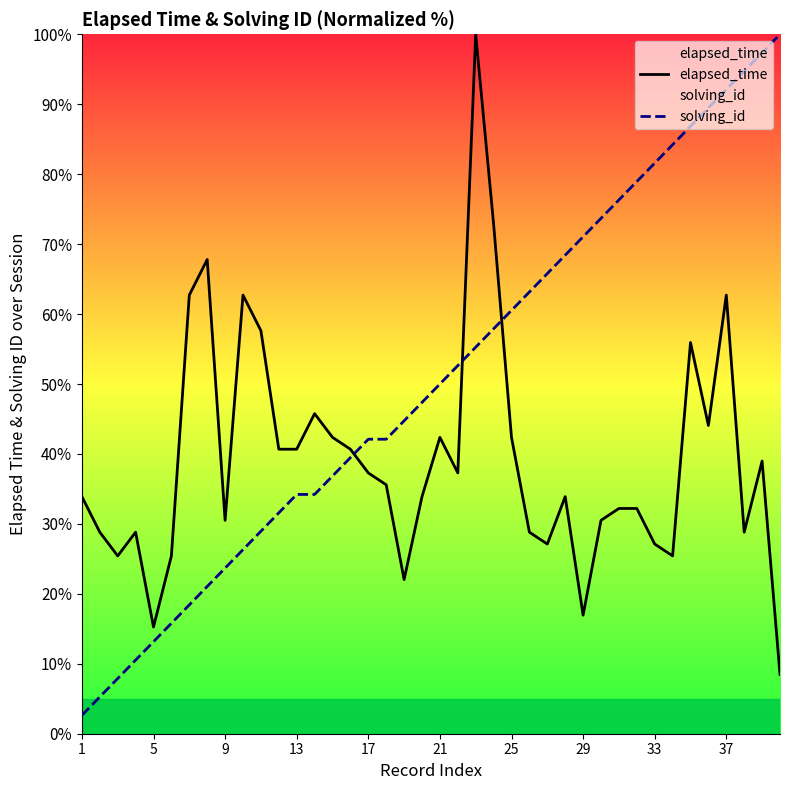

Rank the series by their average value, from lowest to highest.

elapsed_time, solving_id